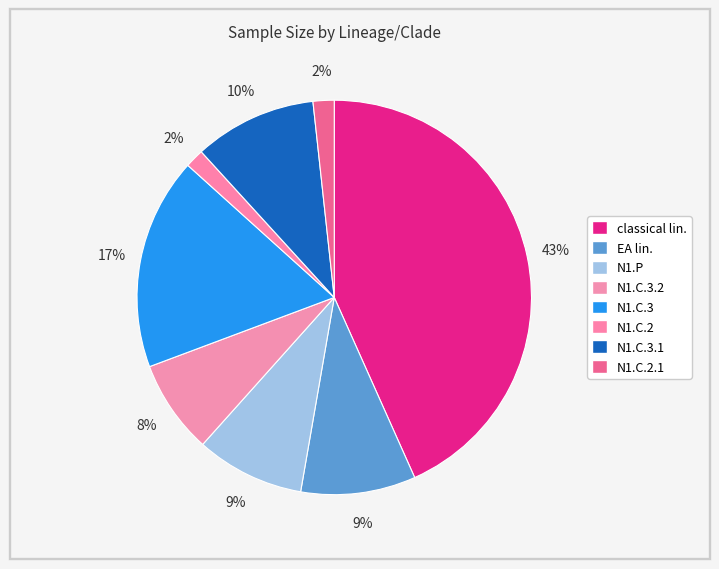

How many segments does this pie chart have?

8